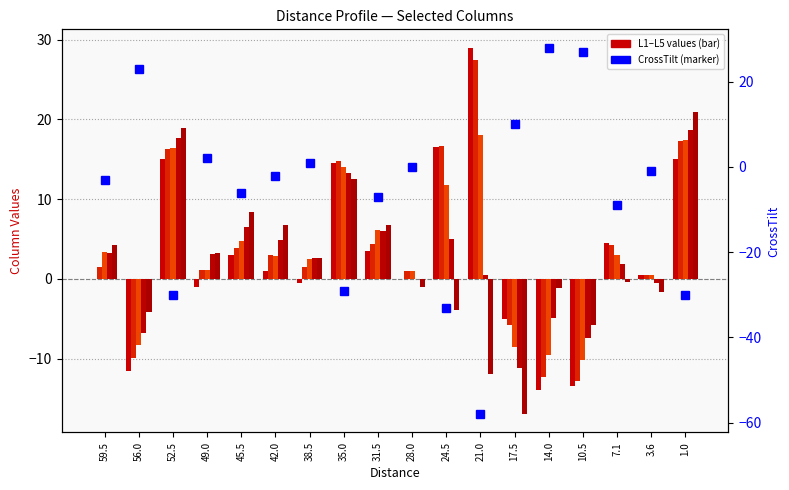

What is the total value across all series at 52.5?

54.3